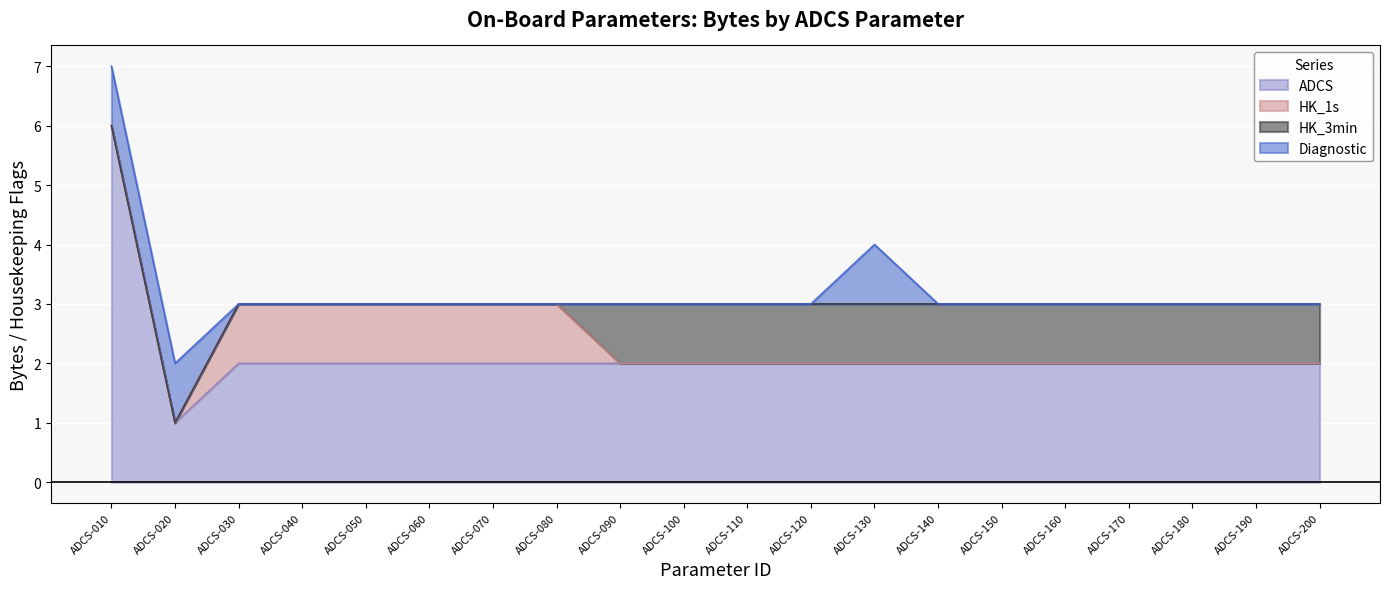

Which category has the highest value in the ADCS series?

ADCS-010